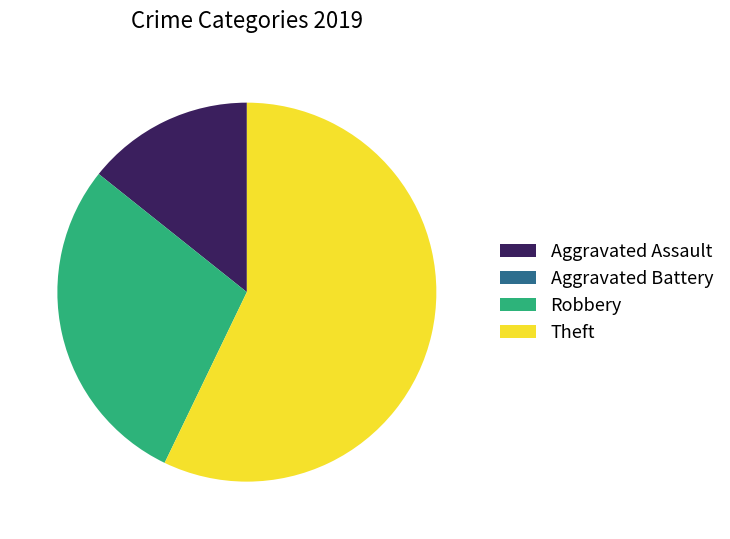

Which category has the biggest portion of the pie?

Theft